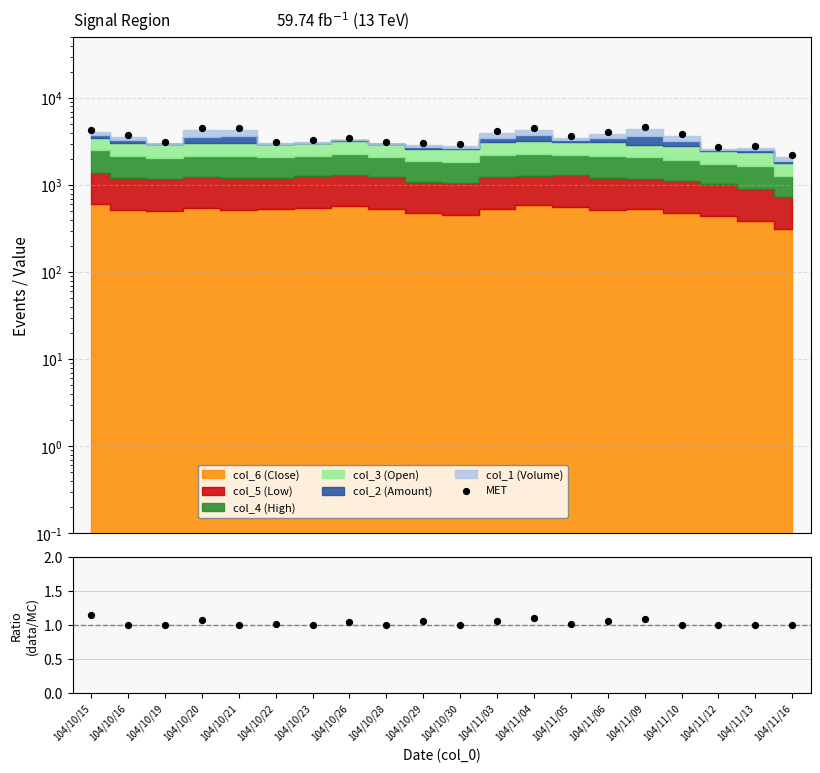

At how many categories does at least one series exceed 3010?

16